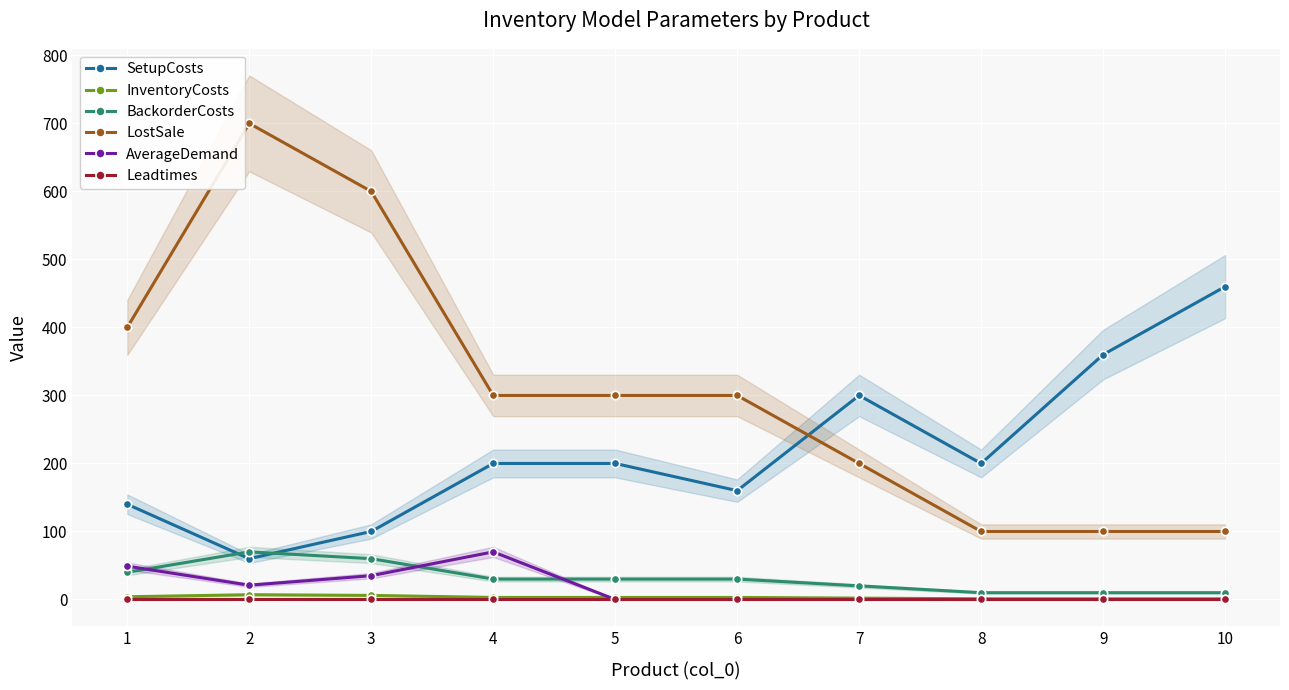

Is this an area chart (filled region under the line)?

No